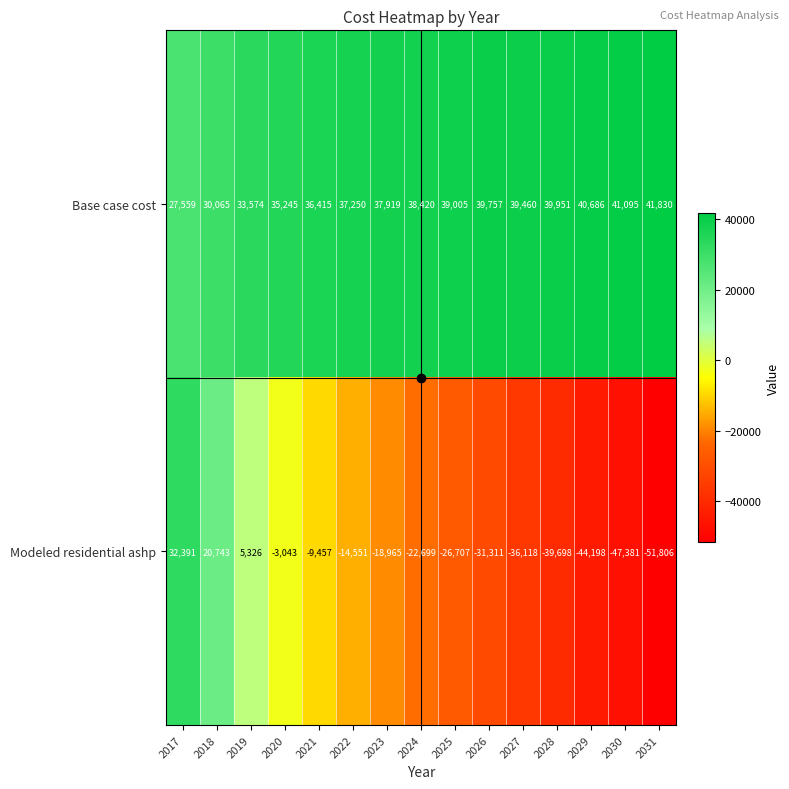

Which category has the highest value across all series?

2031